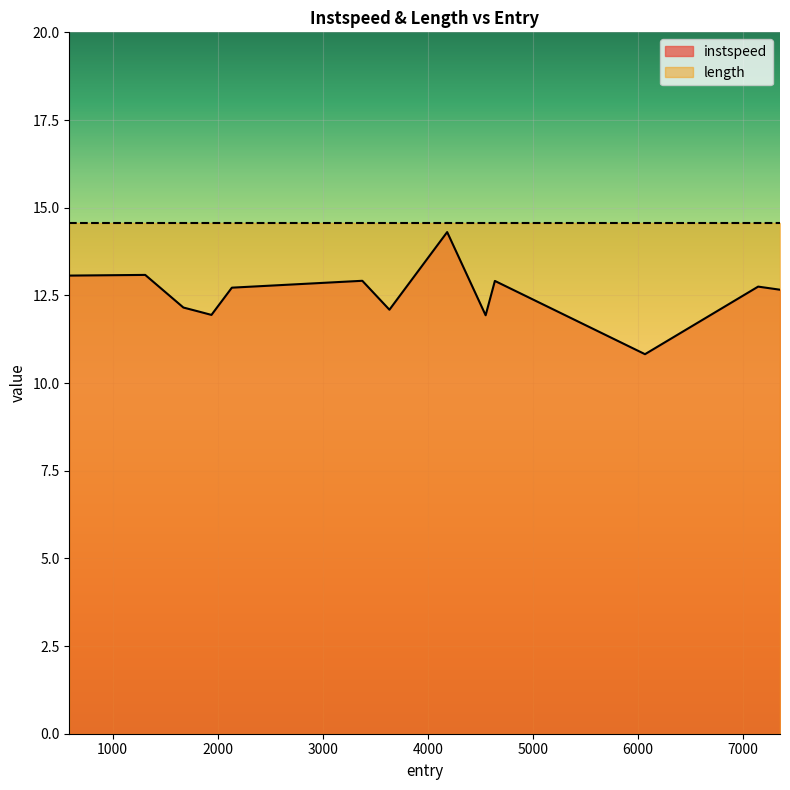

Which has a higher value, 6064.861376871051 or 1832.8888476734776?

1832.8888476734776